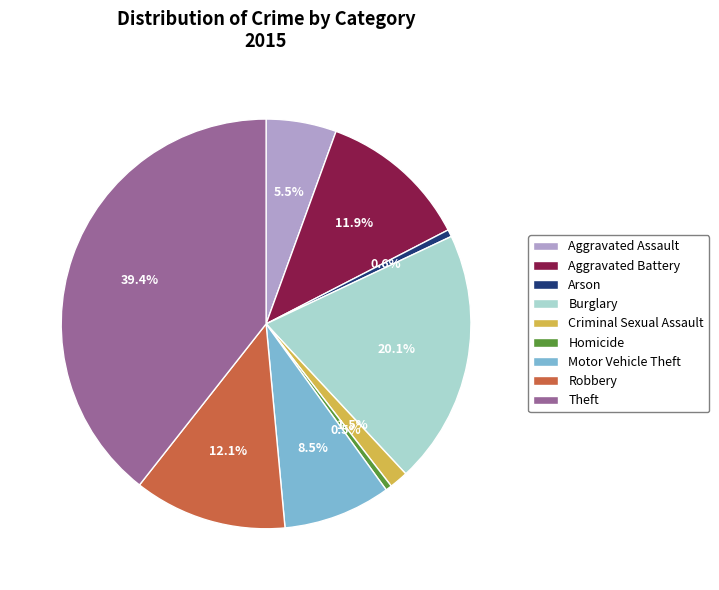

Count the number of slices in the pie.

9